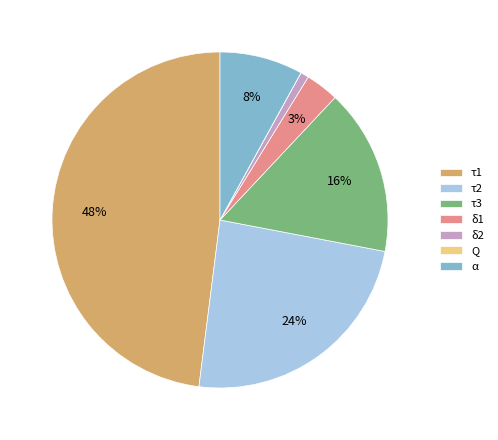

What is the ratio of the value at τ3 to the value at α?

2.0